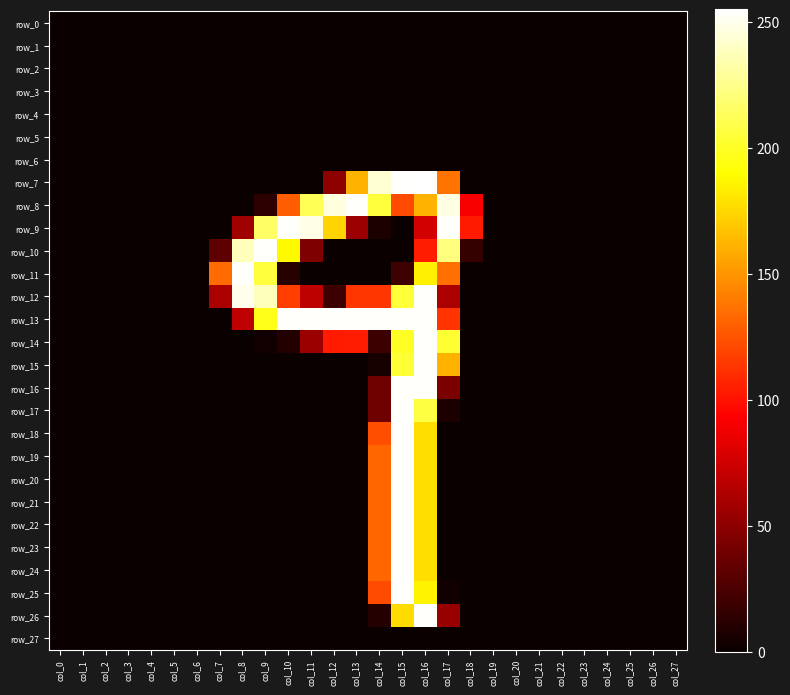

The row_10 series shows -140 at col_12. True or false?

False